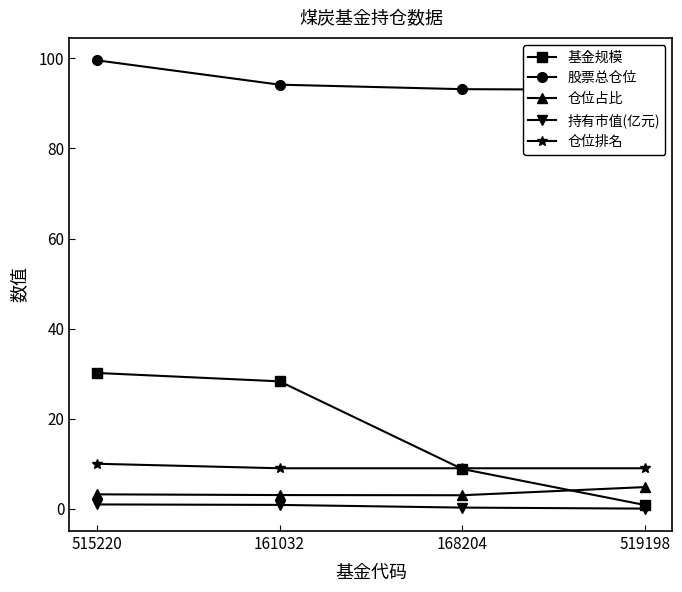

Which series has the largest total across all categories?

股票总仓位